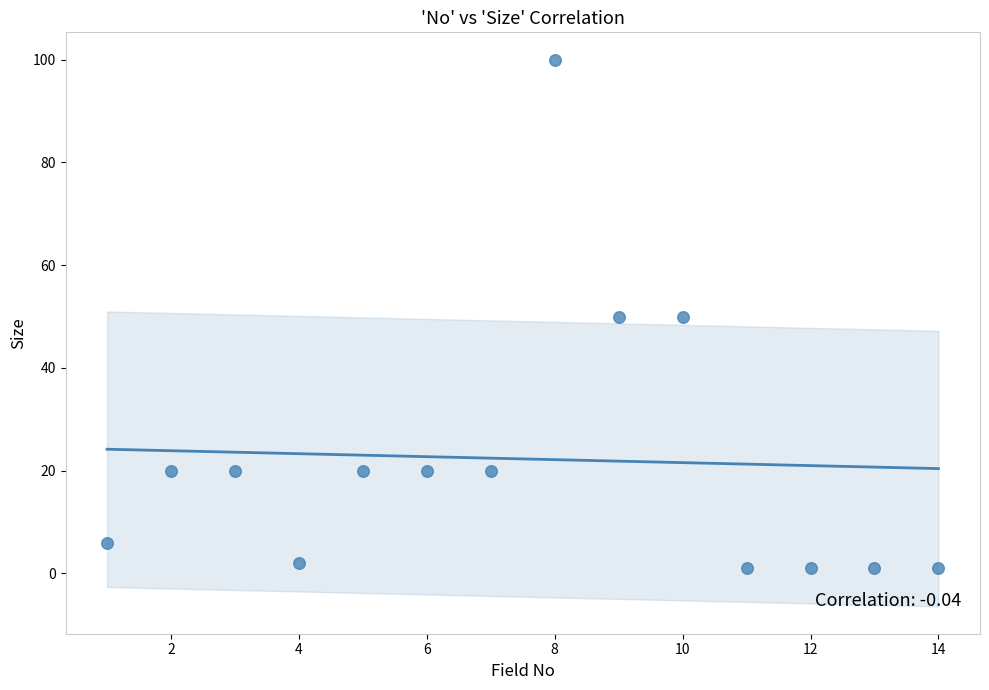

What is the range of Y values (max minus min)?

99